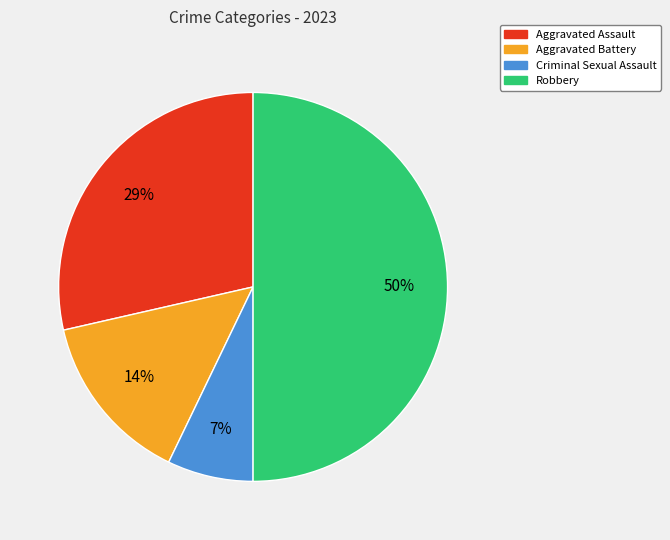

Do Robbery and Aggravated Battery together represent more than half of the pie?

Yes